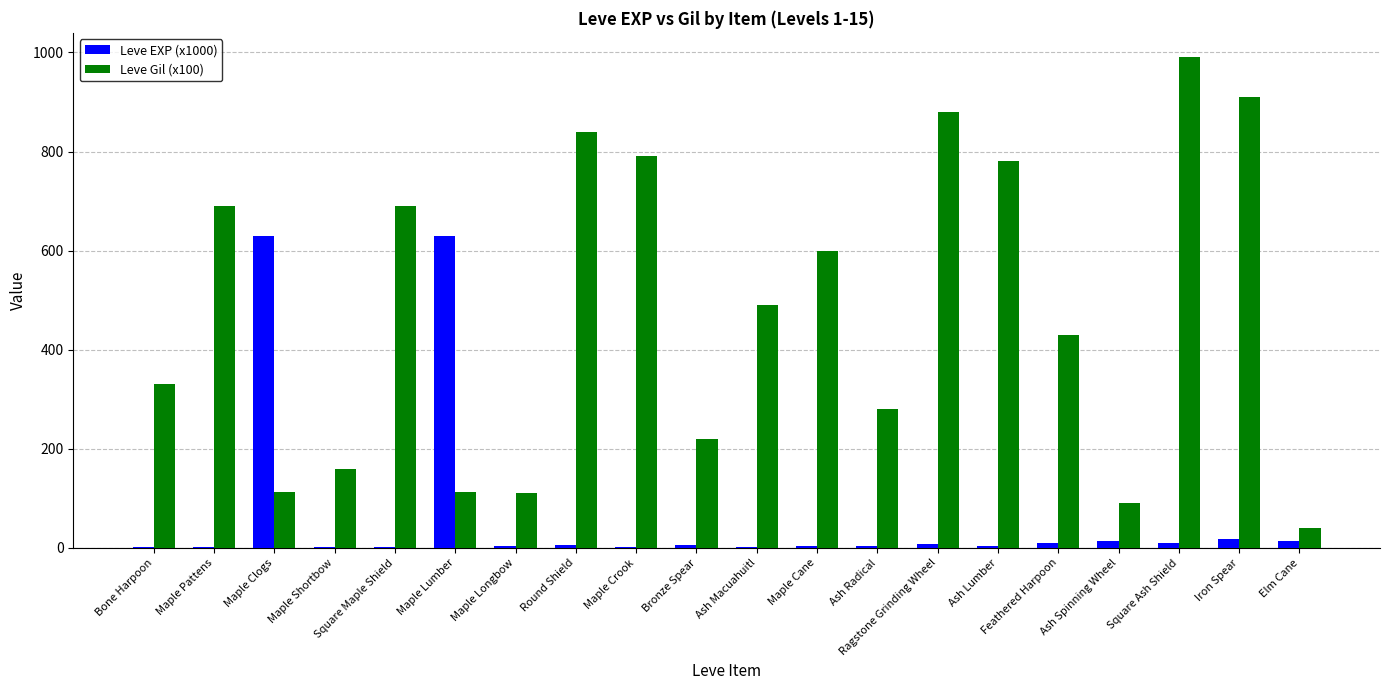

At which category does the chart reach its peak across all series?

Square Ash Shield